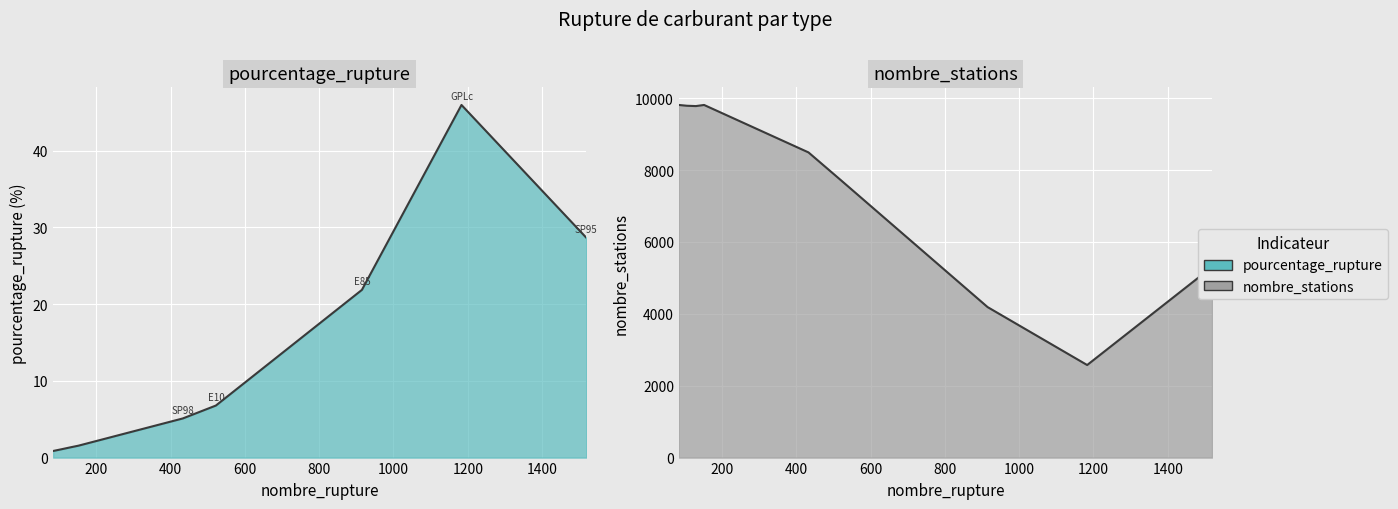

What is the difference between the nombre_stations values at GPLc and SP98?

5915.0